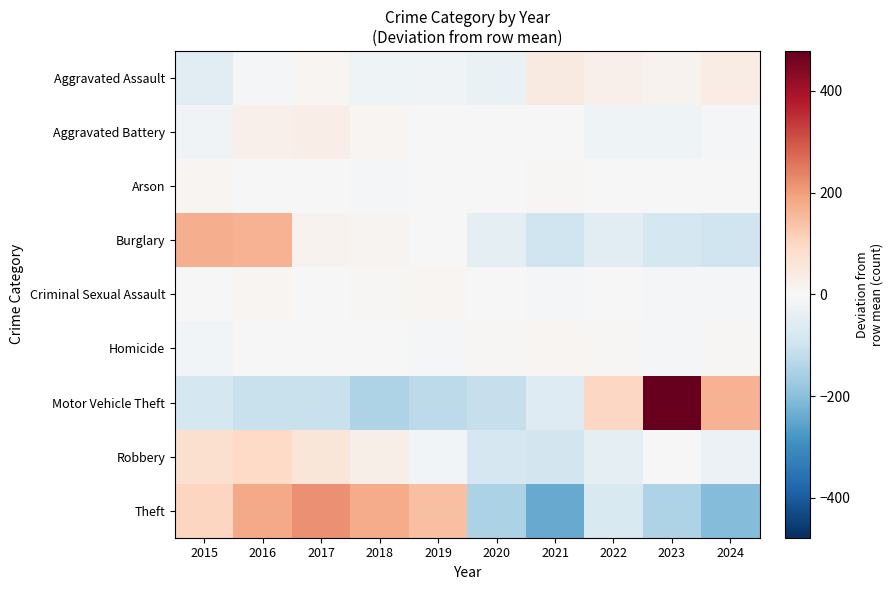

List the series in order of their peak value, highest first.

Motor Vehicle Theft, Theft, Burglary, Robbery, Aggravated Assault, Aggravated Battery, Homicide, Criminal Sexual Assault, Arson